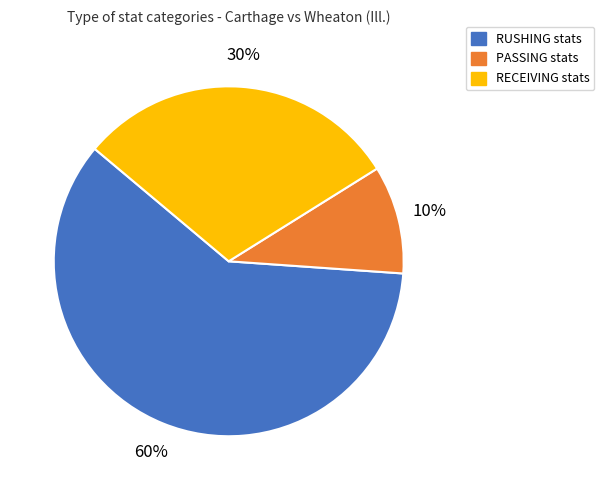

Count the number of slices in the pie.

3